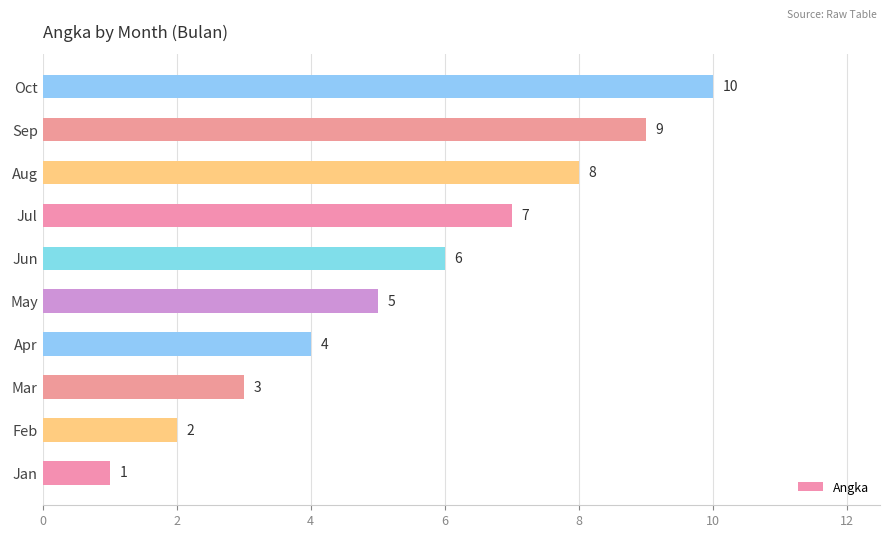

What is the difference between the maximum and second lowest values?

8